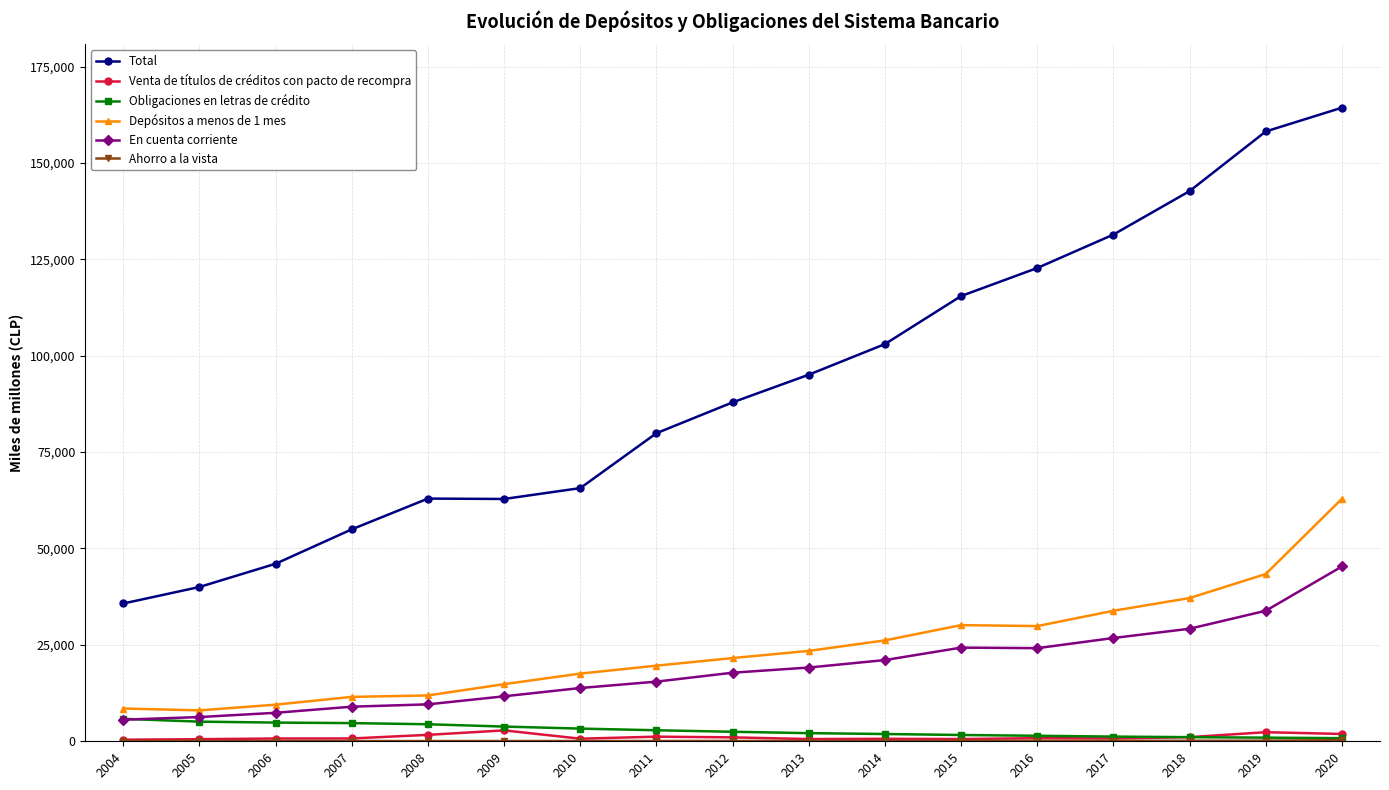

At which category is the sum across all series the highest?

2020